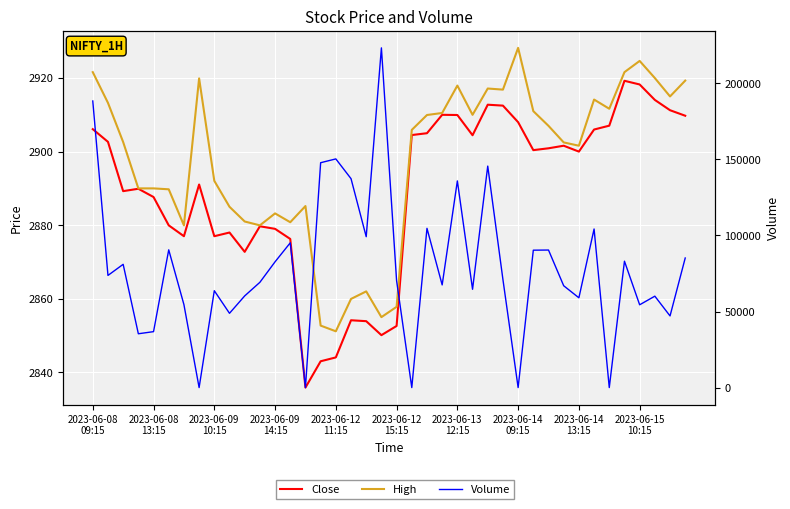

Which series has the largest total across all categories?

Volume